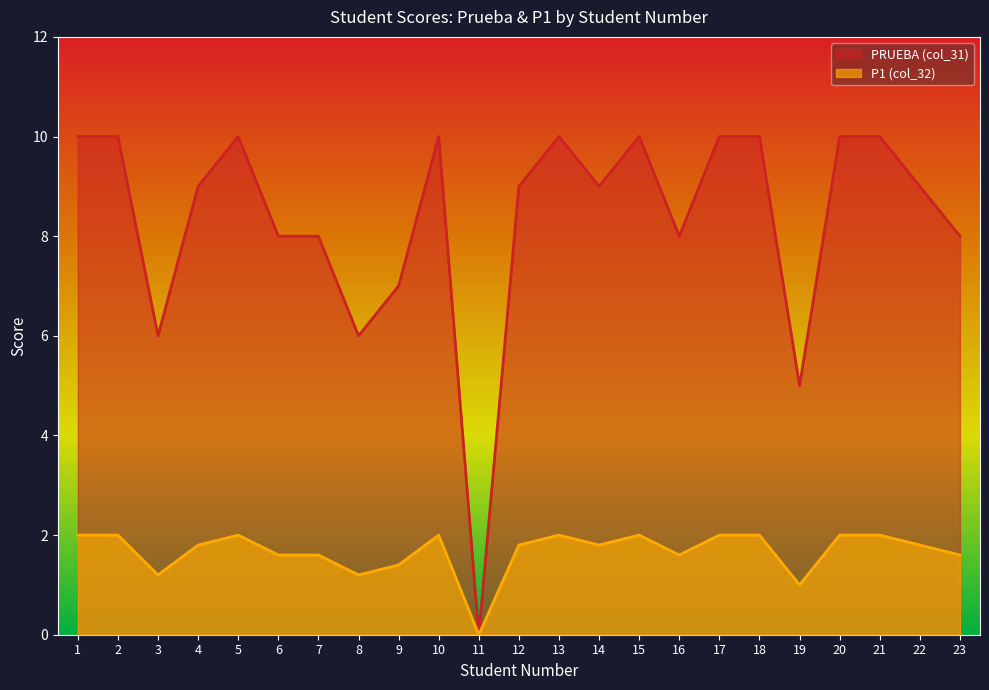

True or false: P1 (col_32) and PRUEBA (col_31) cross at least once.

False